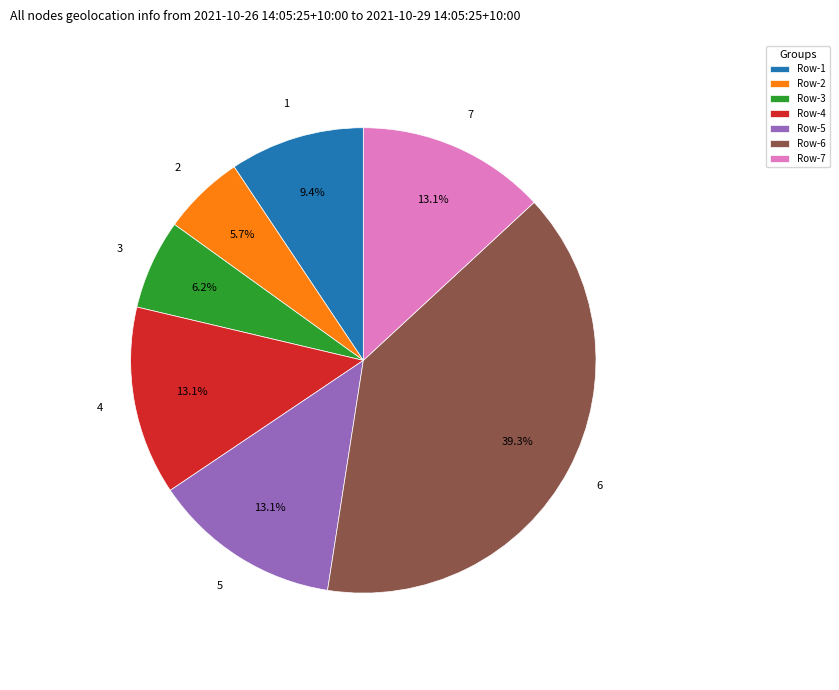

Is there a majority slice in this chart?

No